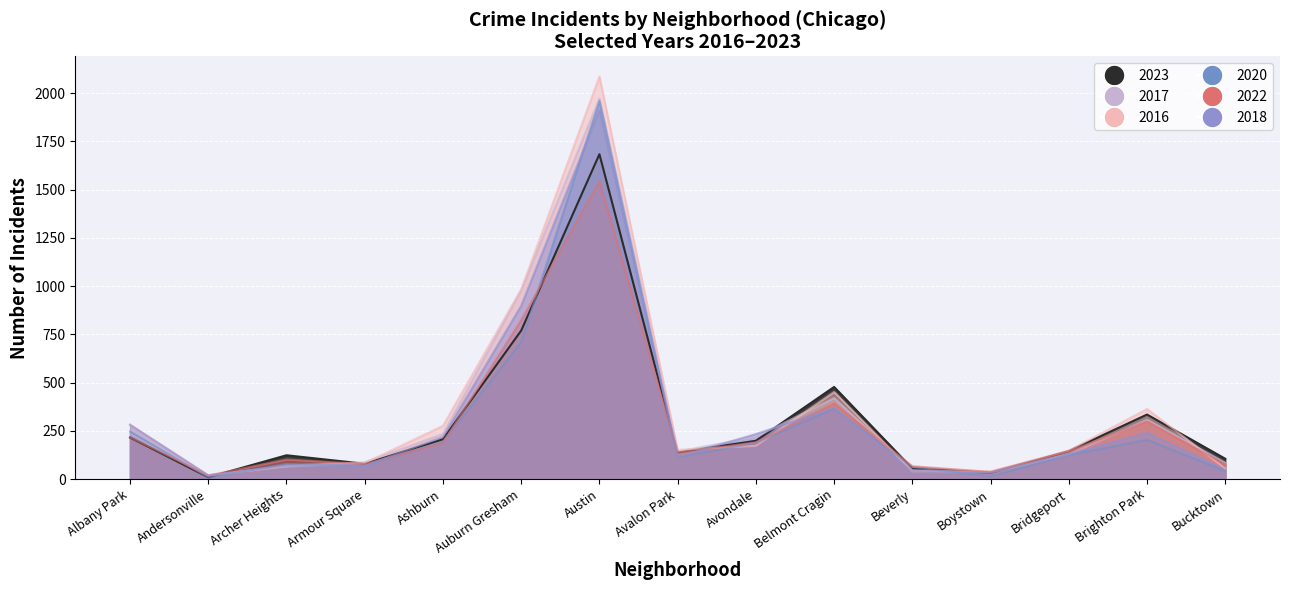

What position from the right is Brighton Park?

2